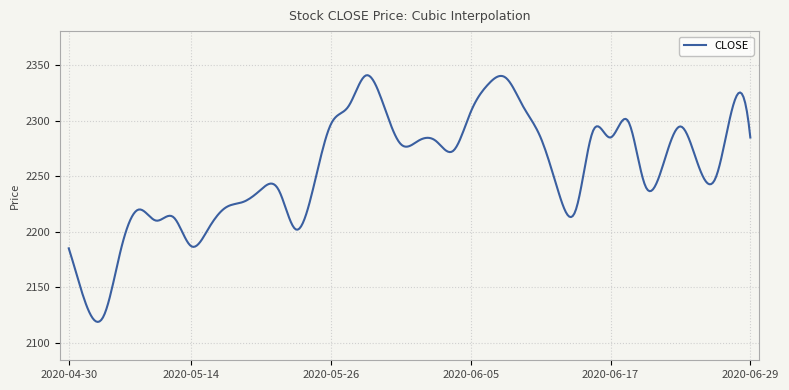

What is the smallest value displayed?

2118.6